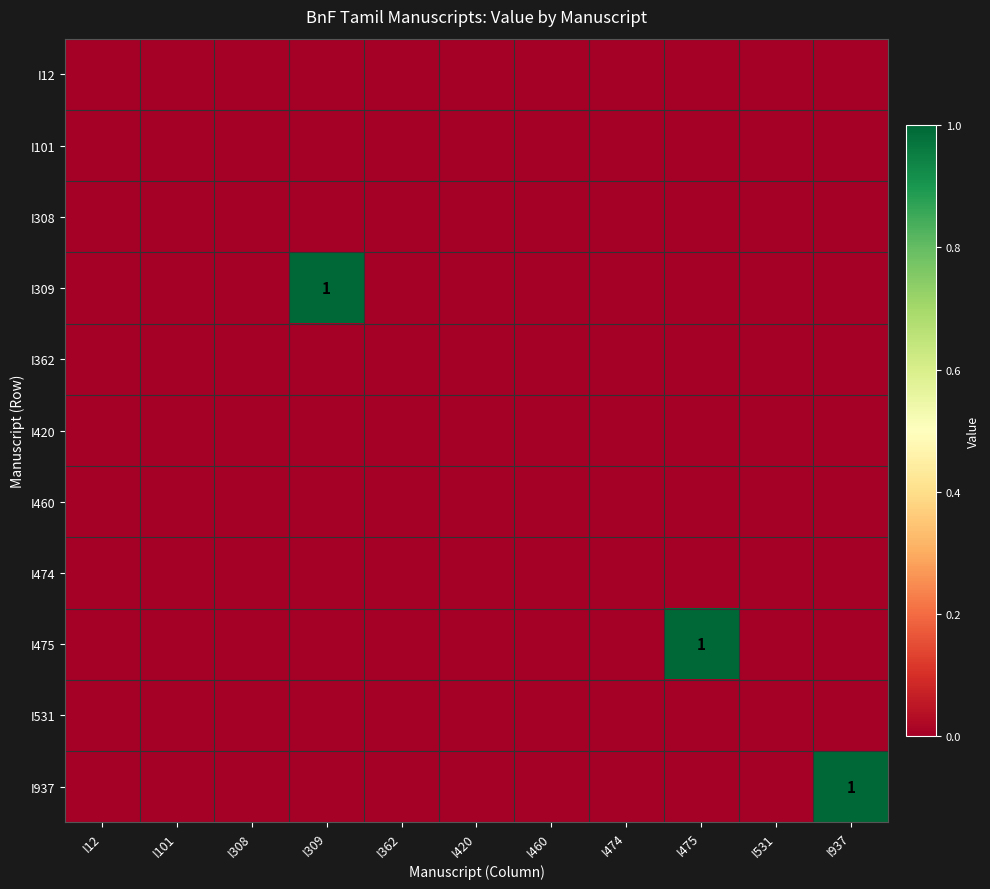

How many data points in I937 are above 0?

1